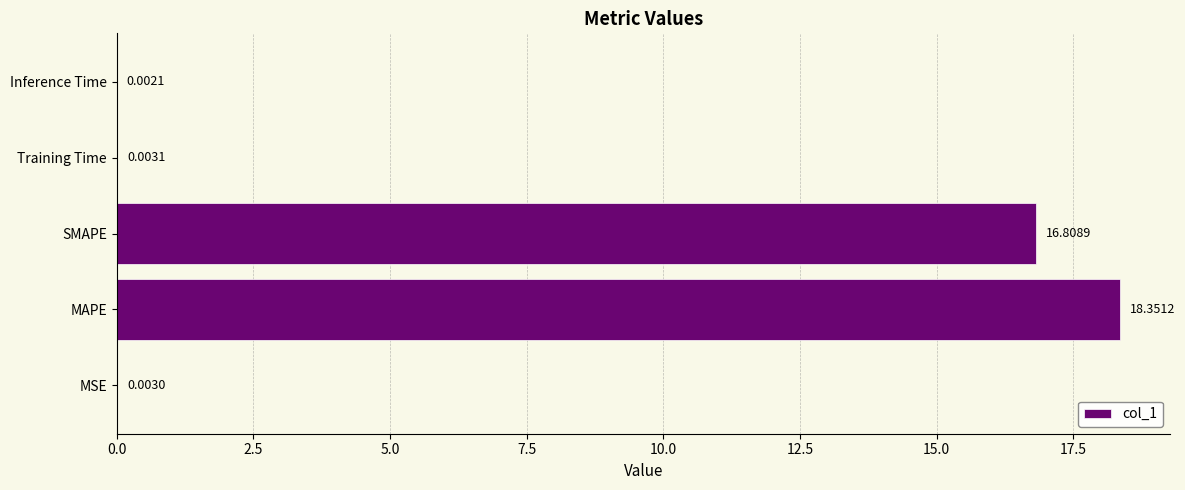

What is the sum of the values at SMAPE and MSE?

16.8